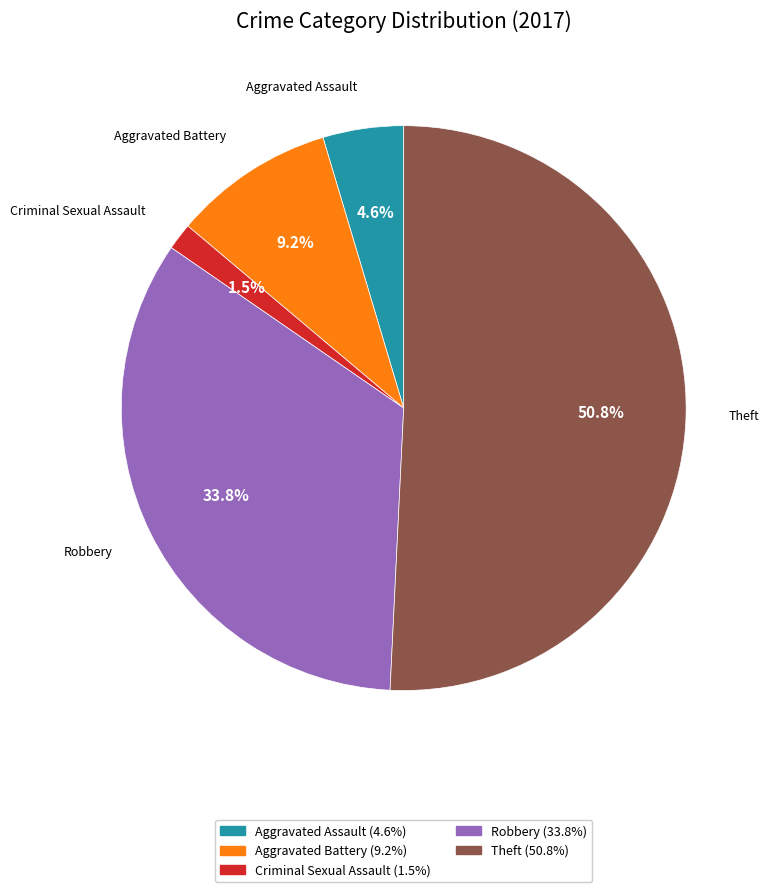

Does any single category account for the majority?

Yes